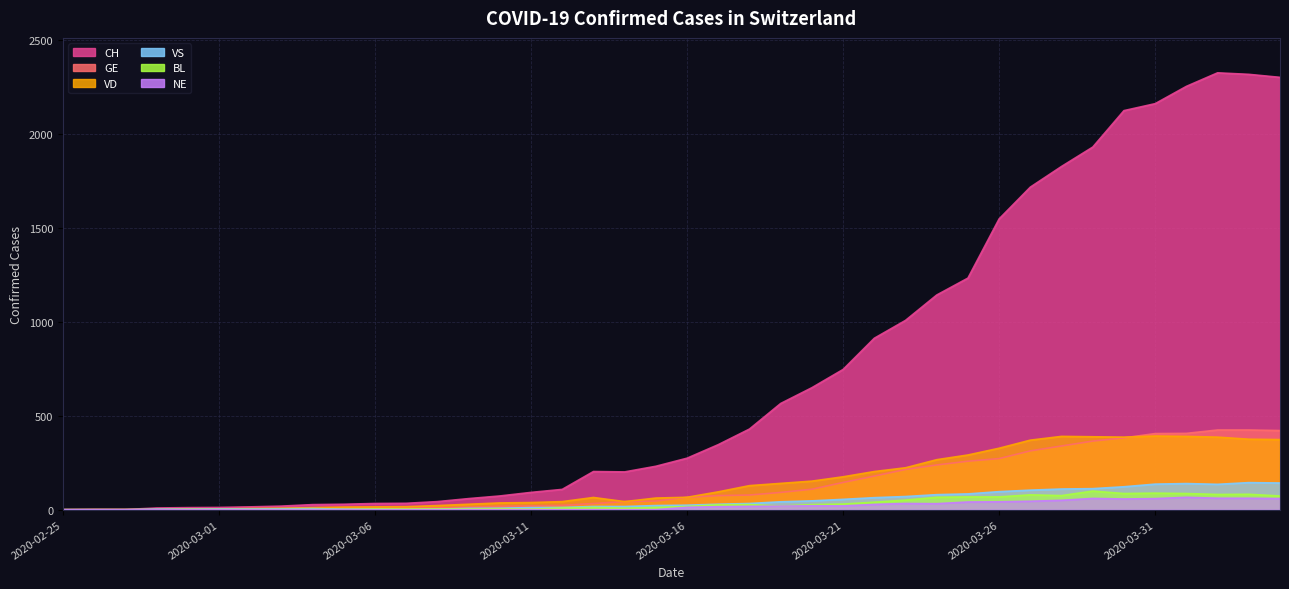

Which series has the largest total across all categories?

CH